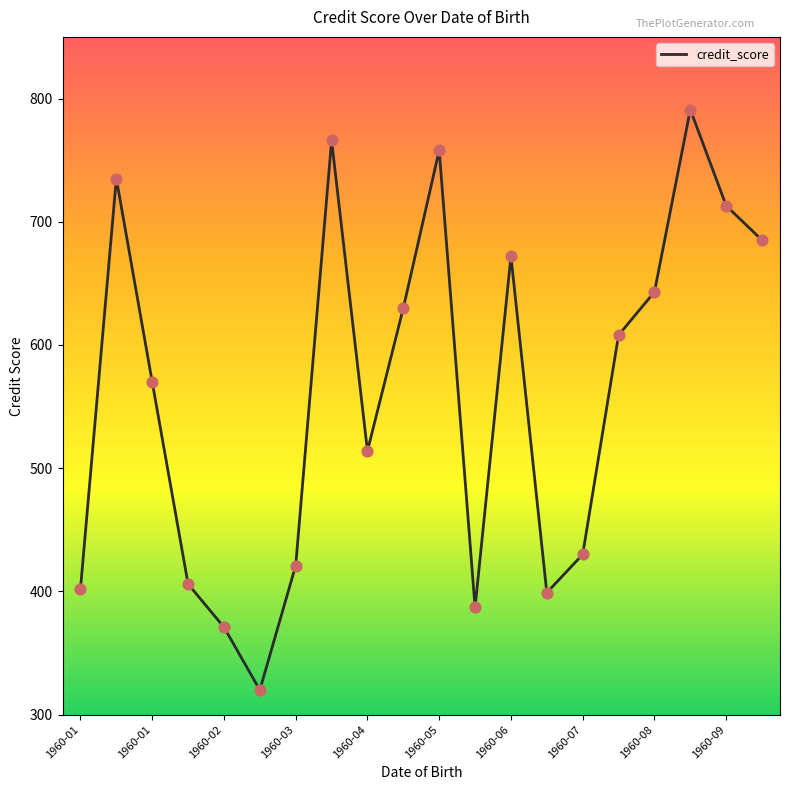

What is the greatest value displayed?

791